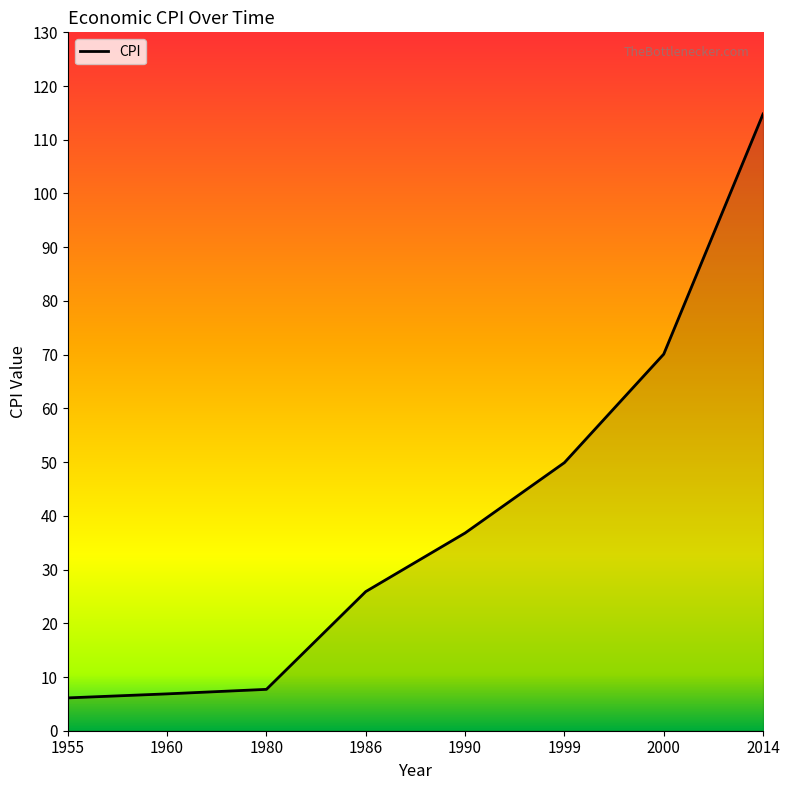

Reading left to right, what are all the values shown in this chart?

1955=6.1	1960=6.9	1980=7.7	1986=25.9	1990=36.8	1999=49.9	2000=70.1	2014=114.8